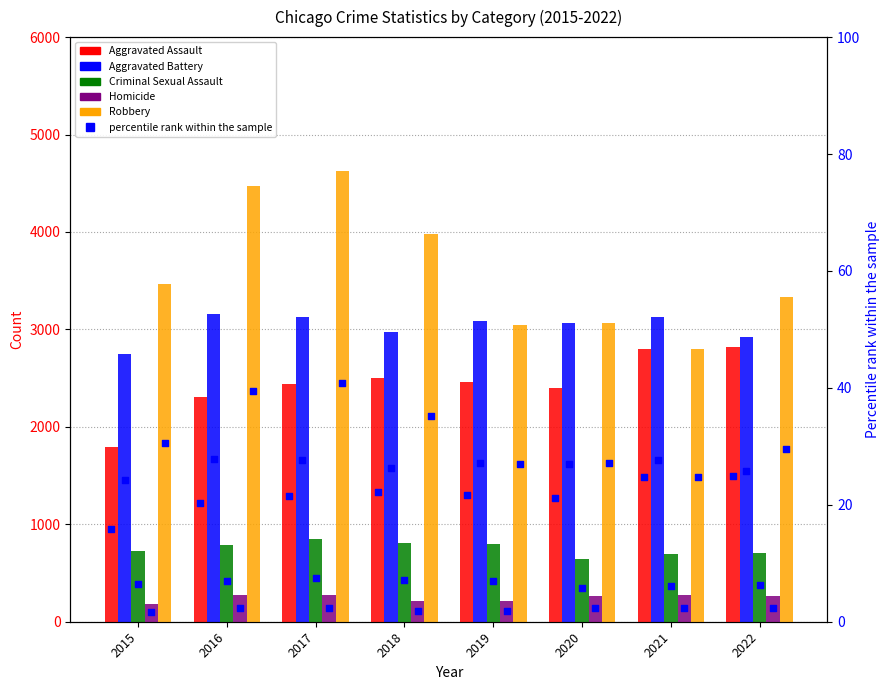

At which category is the sum across all series the highest?

2017